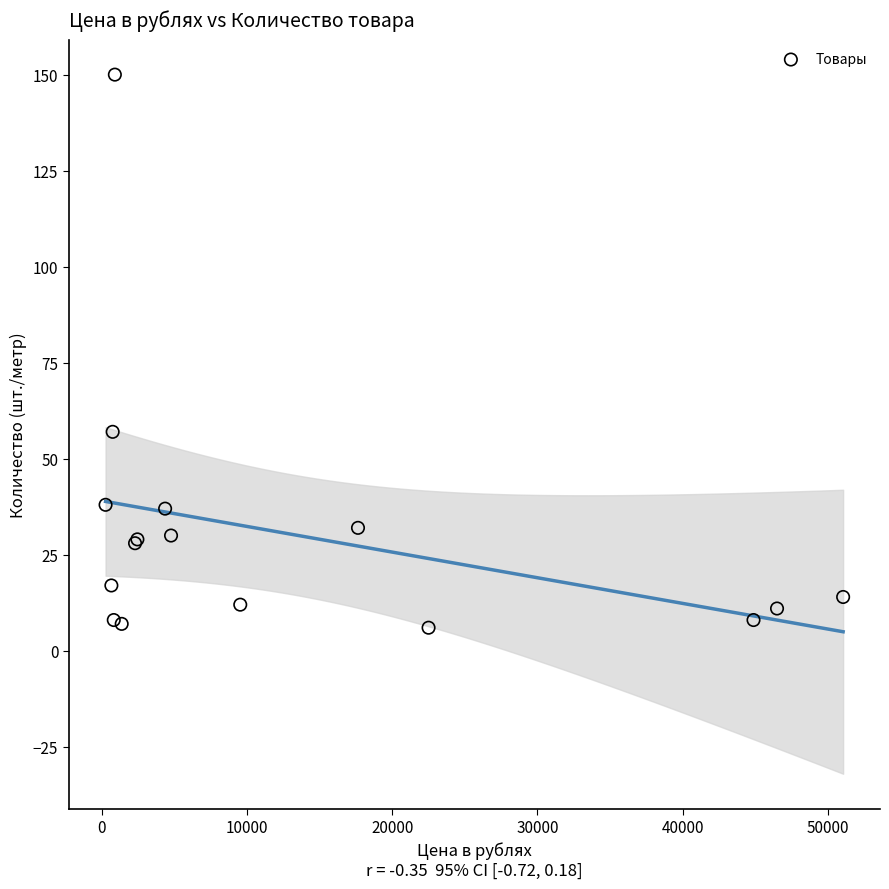

What Y value in the scatter plot is closest to 78?

57